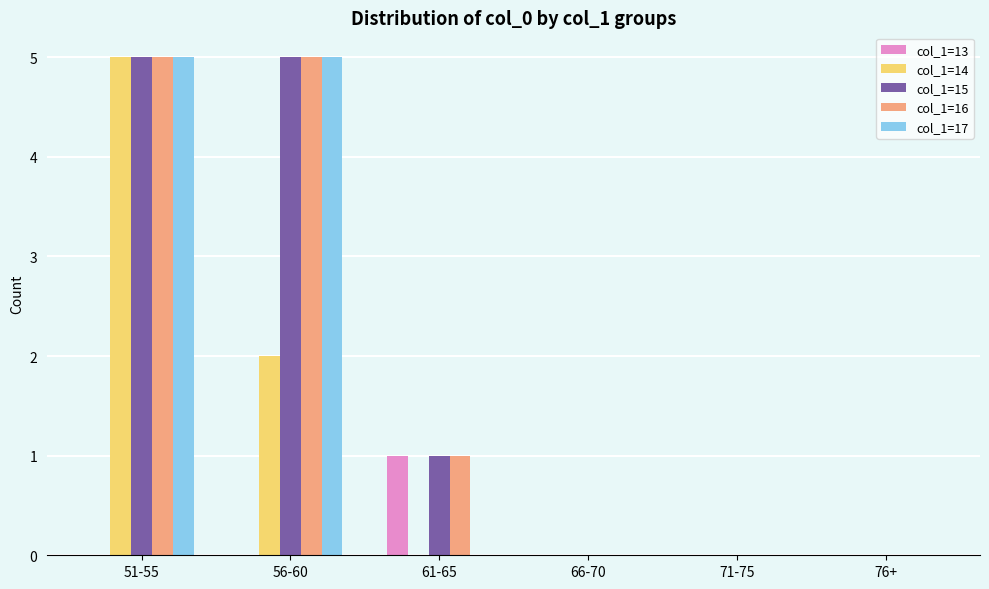

Which series changed the most between 51-55 and 56-60?

col_1=14